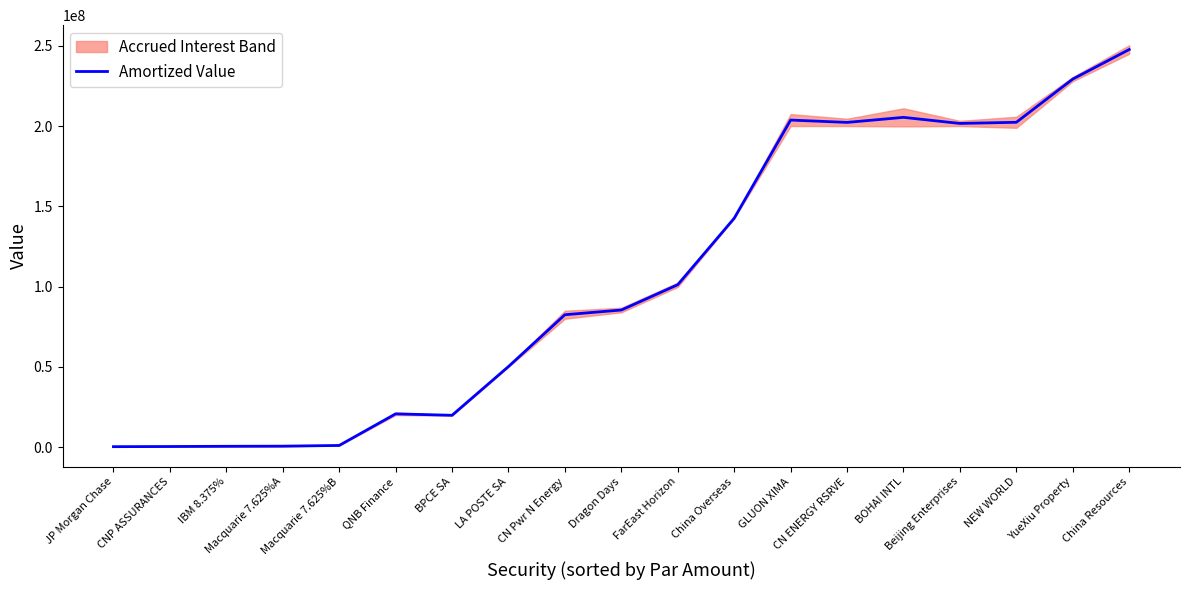

Reading left to right, transcribe all the data shown in this chart.

307865.2	403578.7	544844.9	620773.4	1060706.5	20744009.5	19844232.7	50218433.7	82478904.1	85408438.4	101173589.1	142571250.0	203715068.5	202262067.6	205408795.1	201617534.2	202336373.7	229254802.7	247661438.4